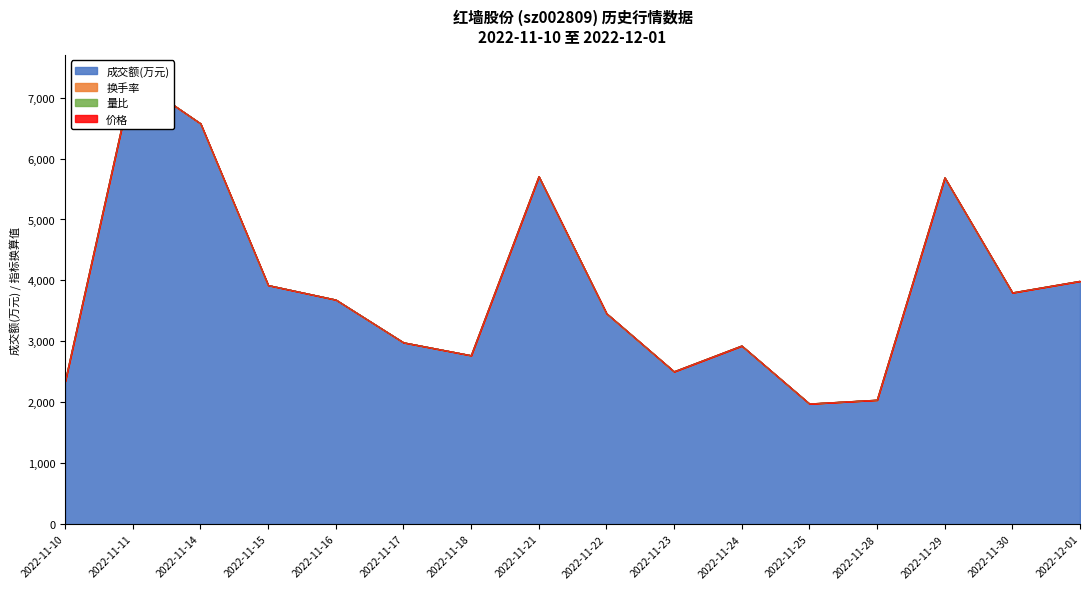

What position from the left is 2022-11-15?

4